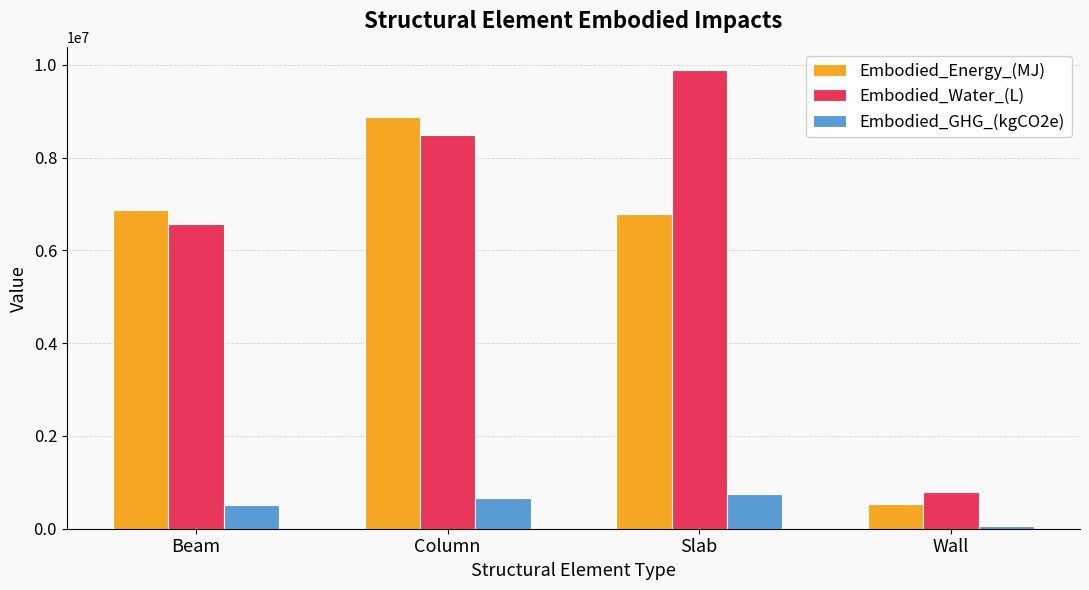

Reading right to left, transcribe all the data shown in this chart.

Embodied_Energy_(MJ): Wall=538687.5	Slab=6786439.9	Column=8878247.0	Beam=6862506.3
Embodied_Water_(L): Wall=783706.8	Slab=9880226.3	Column=8489251.7	Beam=6561829.5
Embodied_GHG_(kgCO2e): Wall=60675.5	Slab=758196.0	Column=663580.3	Beam=512919.3